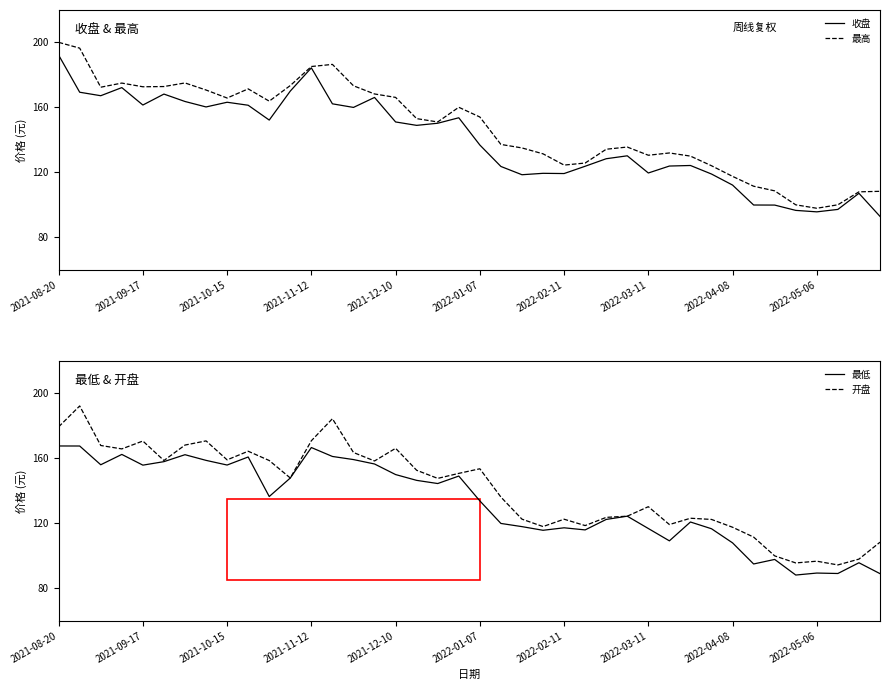

True or false: 开盘 and 最低 cross at least once.

False